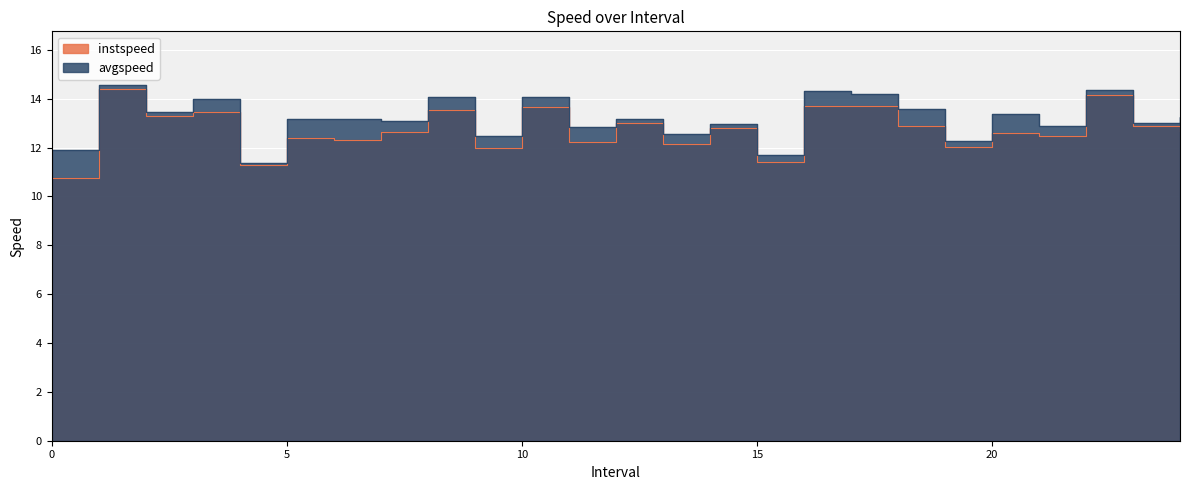

List the series in order of their overall mean, highest first.

avgspeed, instspeed